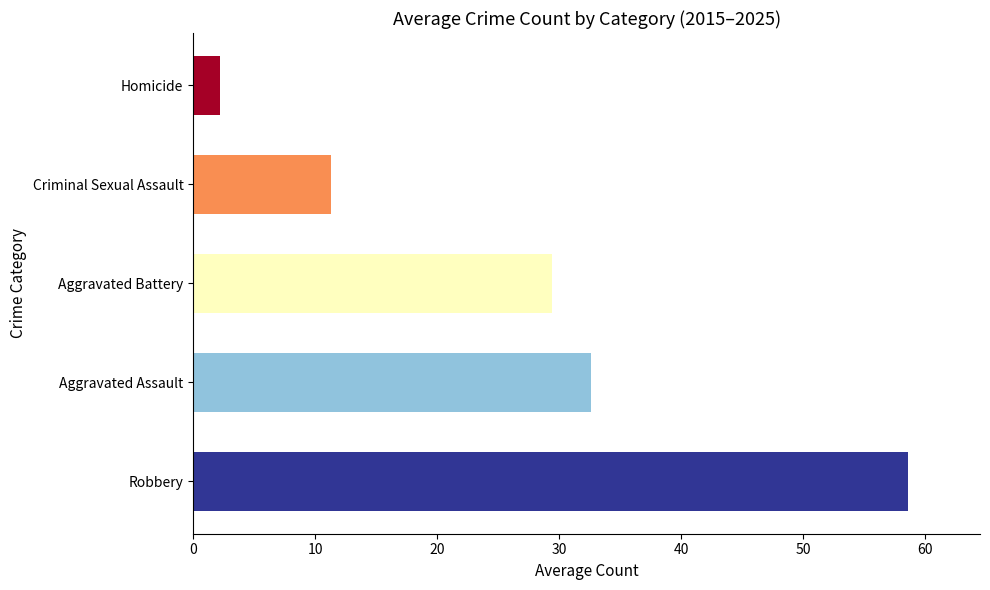

What is the sum of all values?

134.2